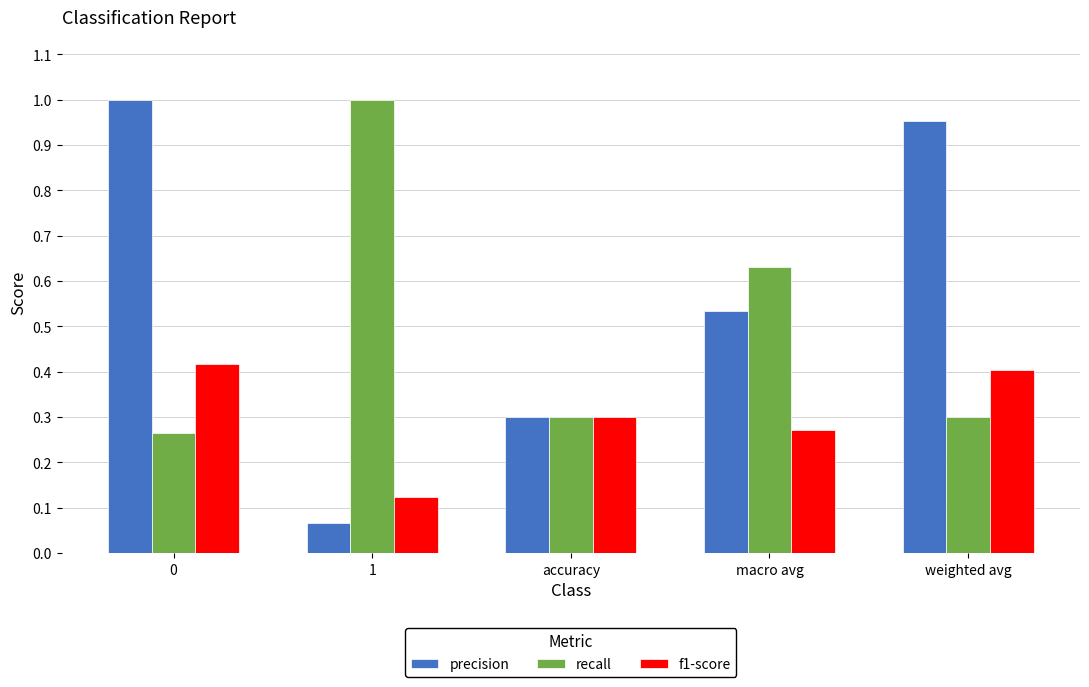

What is the difference between the highest and lowest values at weighted avg?

0.7